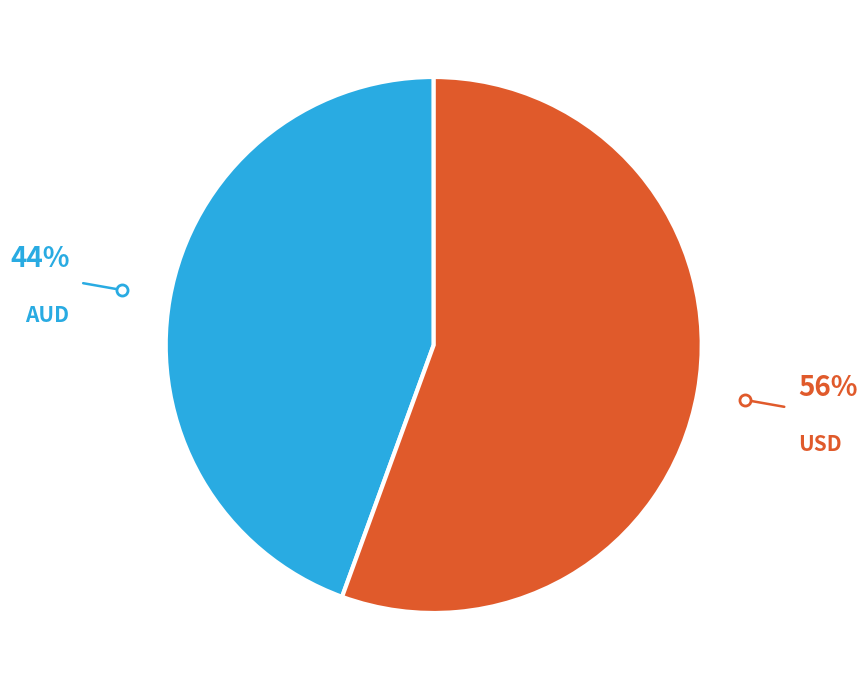

How many slices are in this pie chart?

2